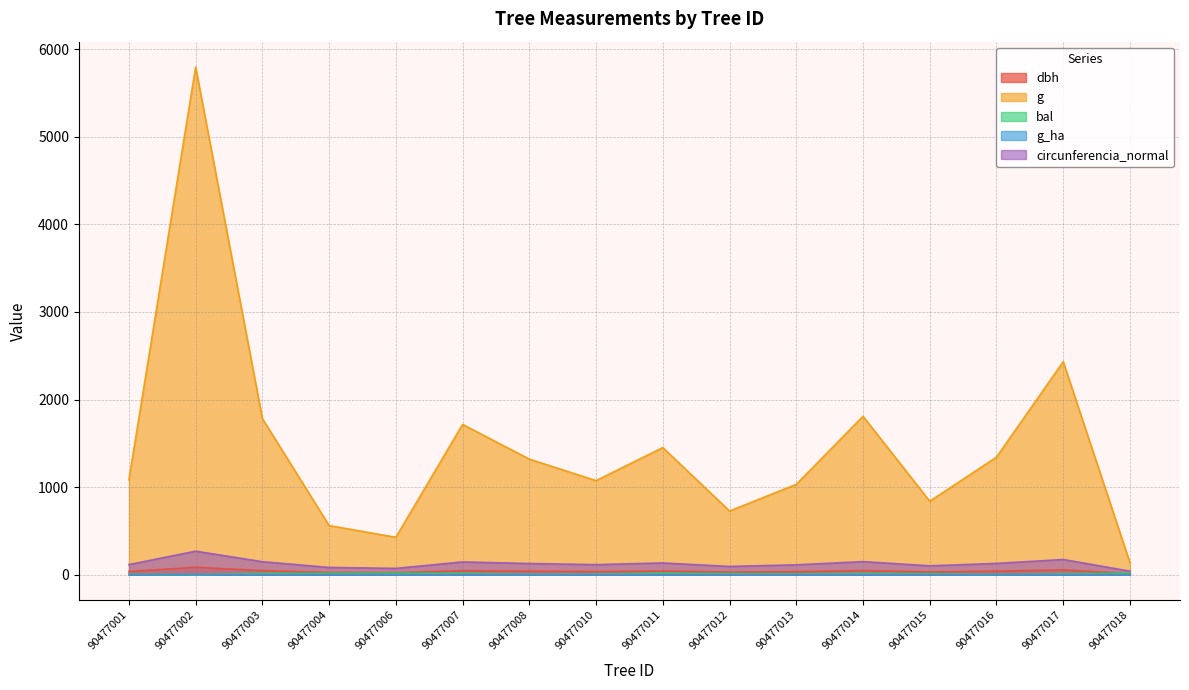

Which series has the widest spread of values?

g